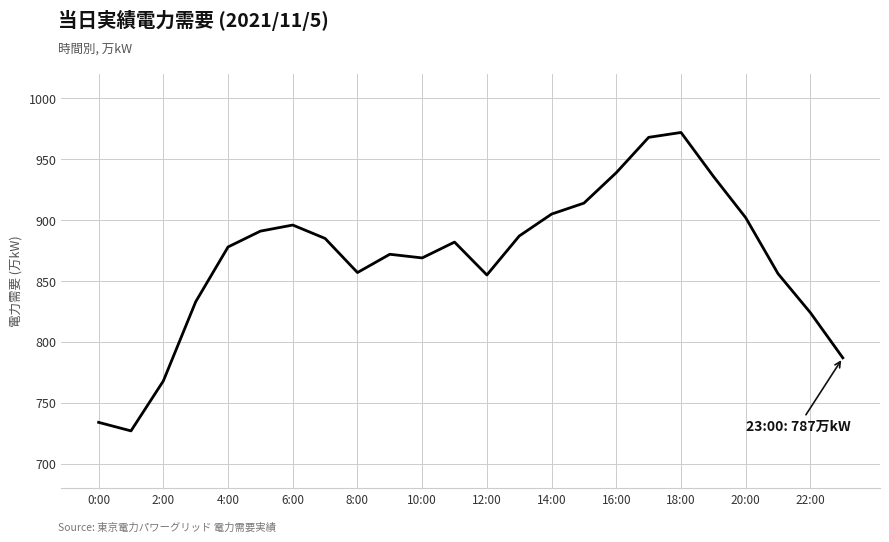

What is the difference between the maximum and minimum values?

245